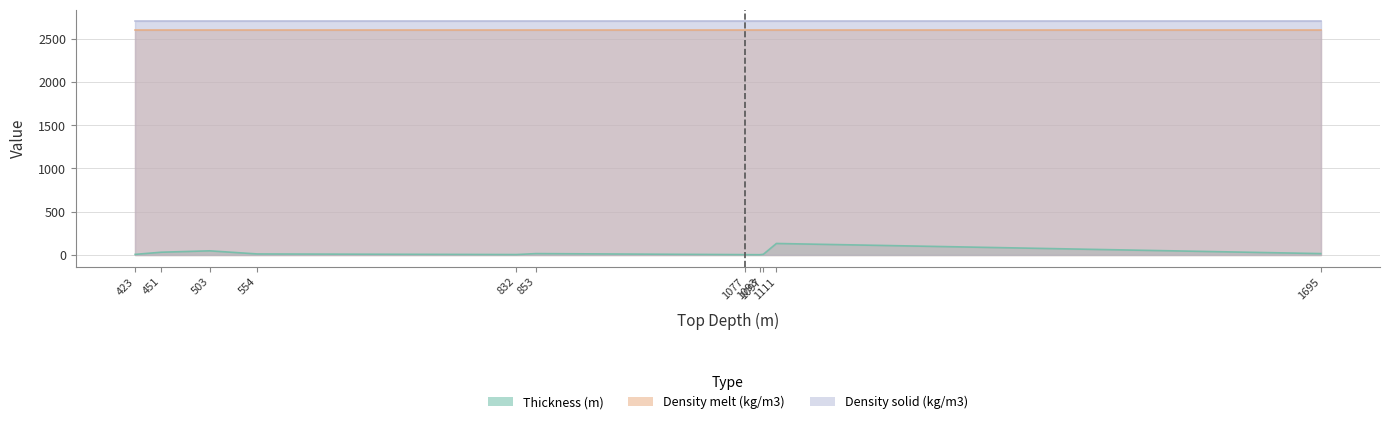

Is the value of Density solid(kg/m3) at 832 greater than the value of Thickness (m) at 423?

Yes